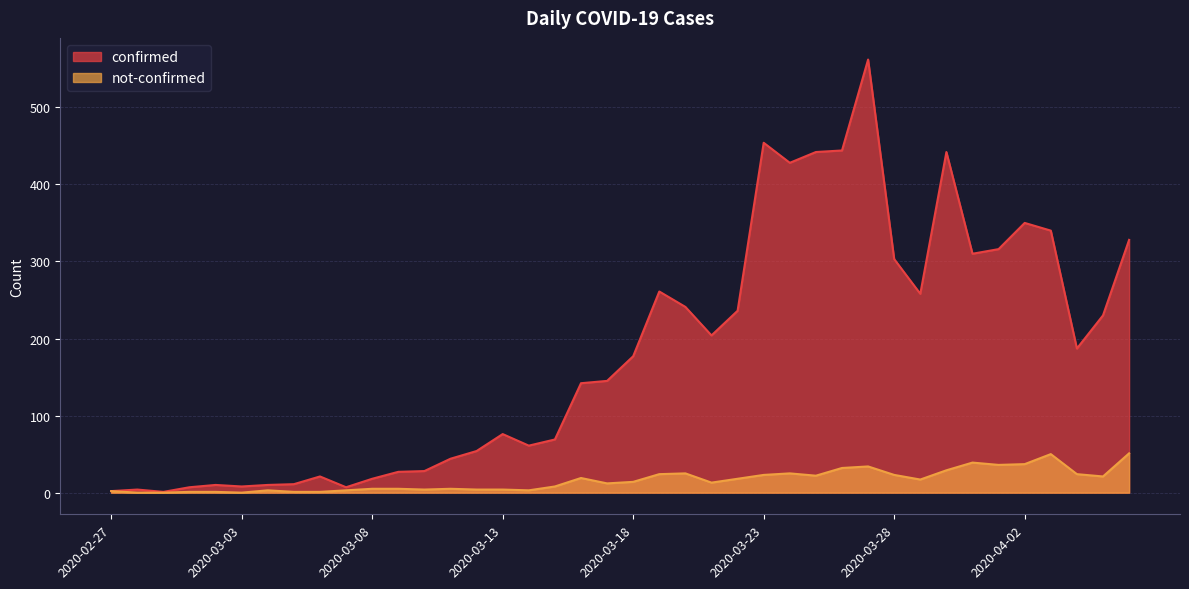

True or false: confirmed has a value of 454 at 2020-03-23.

True